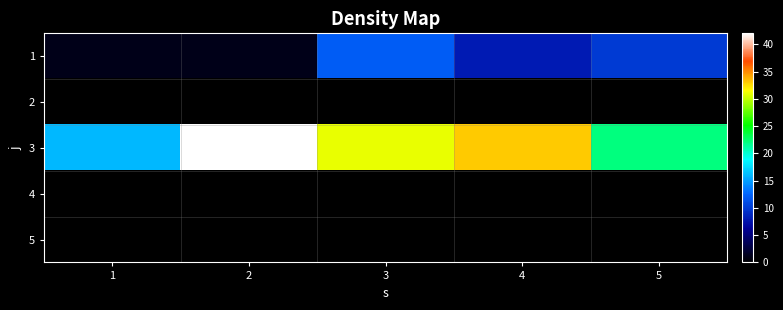

How many data points does each series have?

5